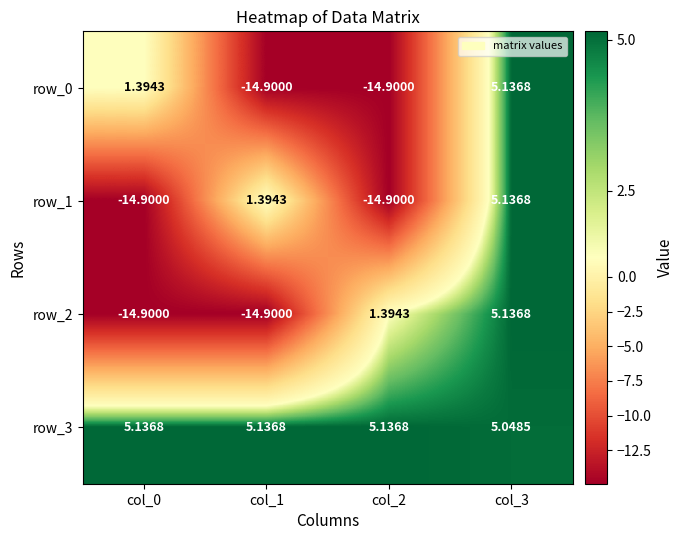

At which category is the sum across all series the highest?

col_3